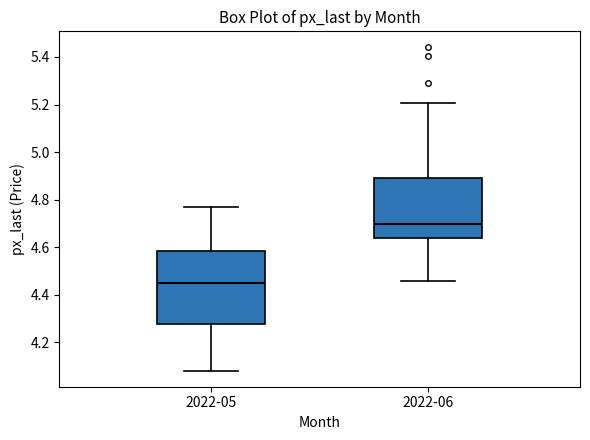

Reading left to right, transcribe this box plot: for each box, give where its median line is, the range the box spans, and where its two whiskers end, as read against the y-axis. The values are not printed on the chart, so give them approximately, as read against the axis.

2022-05: median 4.46, box 4.28 to 4.58, whiskers 4.08 to 4.78
2022-06: median 4.70, box 4.64 to 4.90, whiskers 4.46 to 5.20